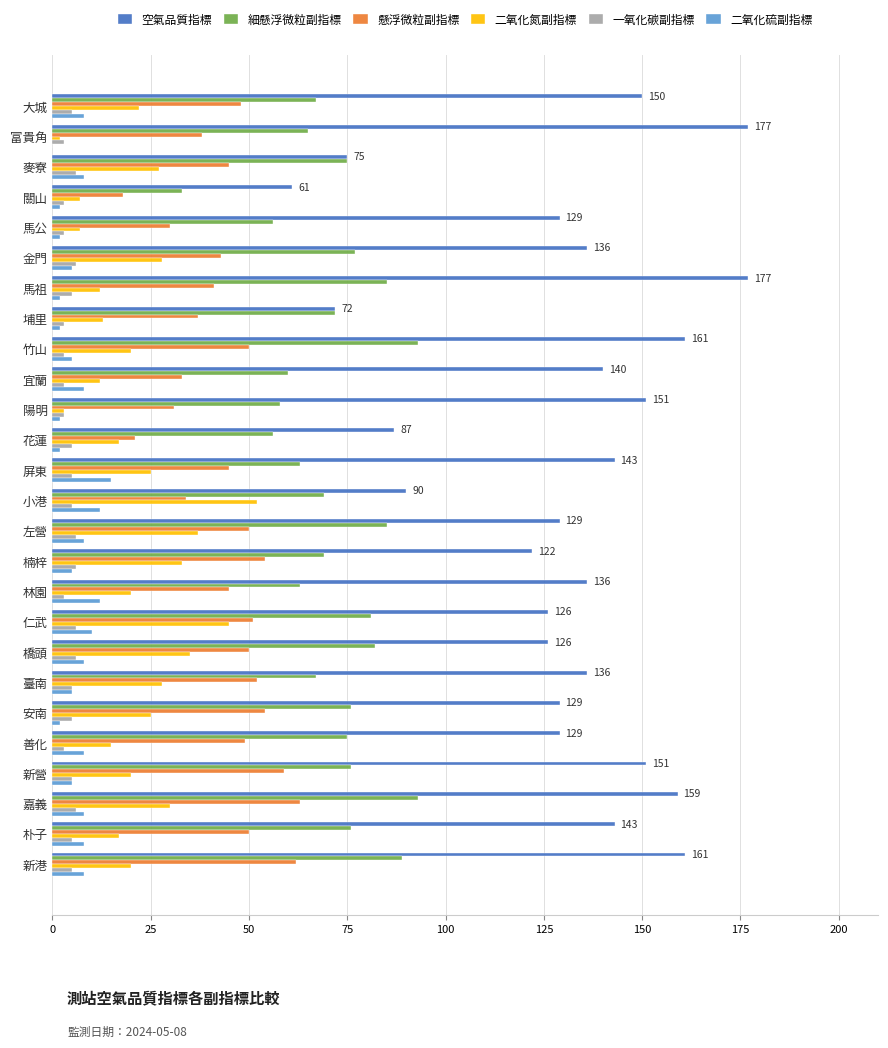

How many distinct data groups are displayed?

6